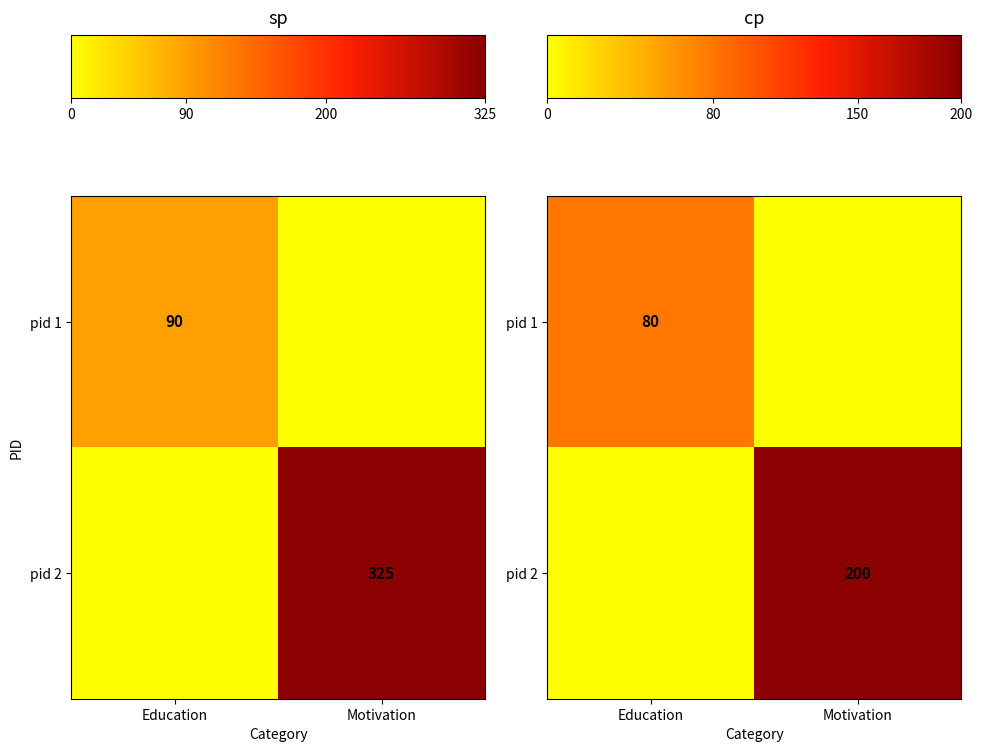

True or false: pid 1 has a value of 80 at Education.

True